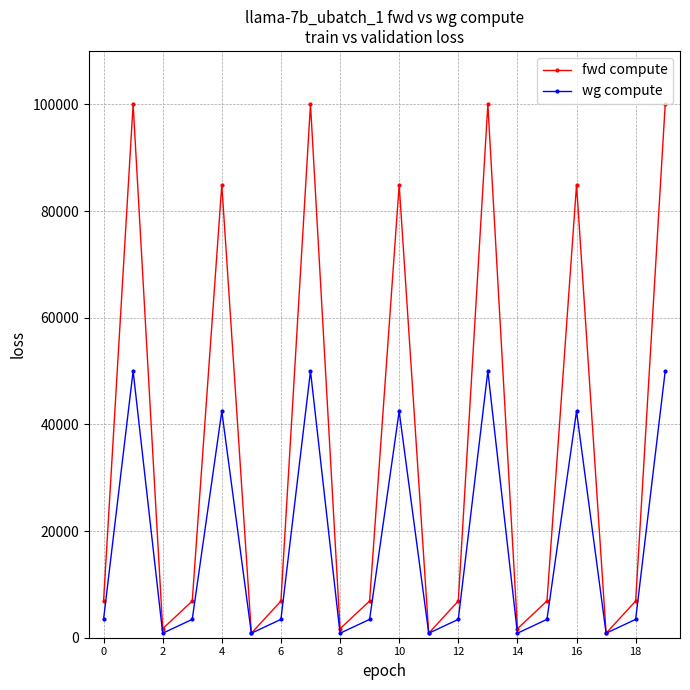

At how many categories does at least one series exceed 40108?

7